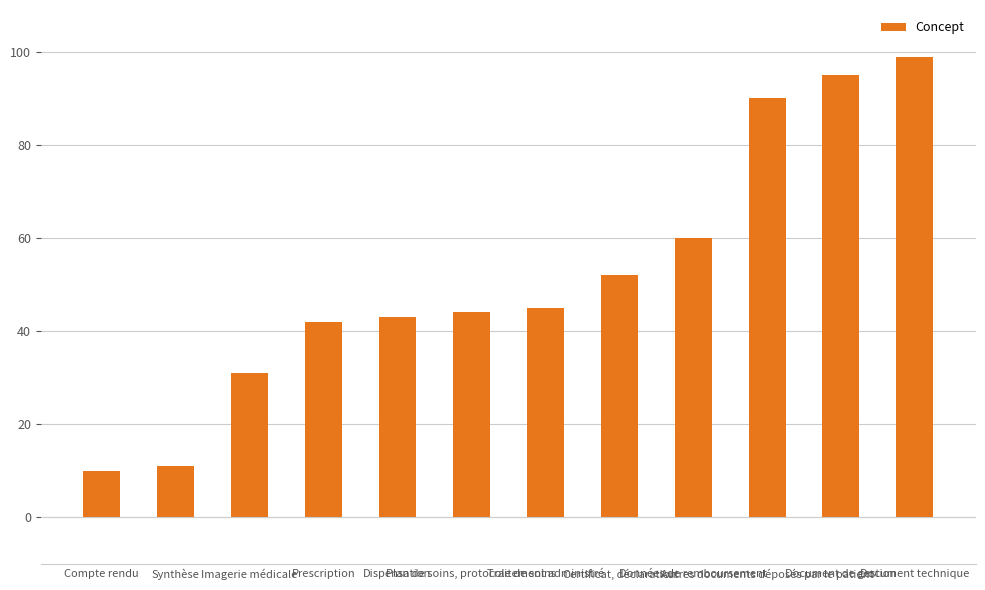

How many data points are less than 45?

6